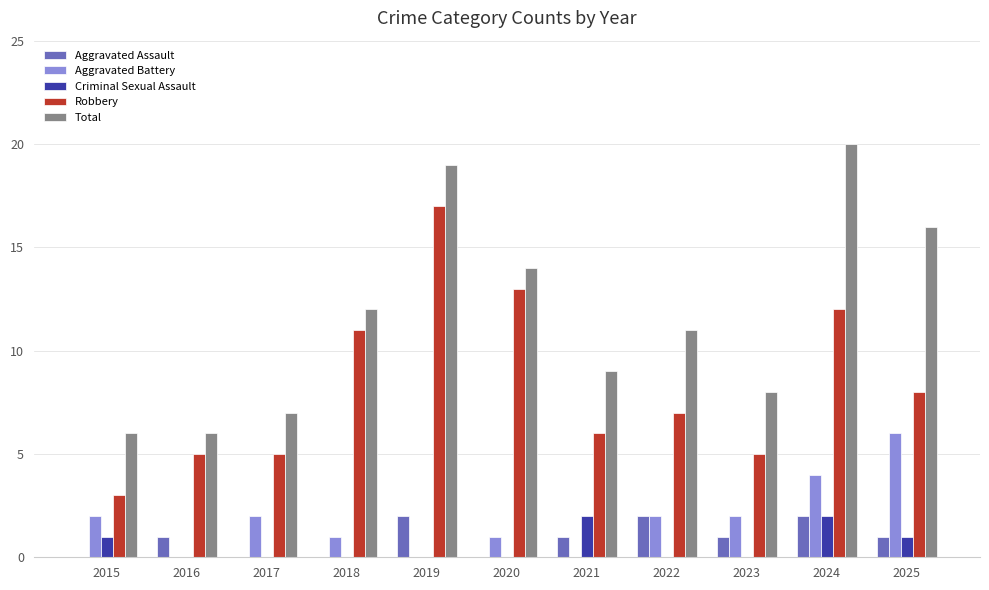

What is the sum of the Aggravated Assault values at 2019 and 2023?

3